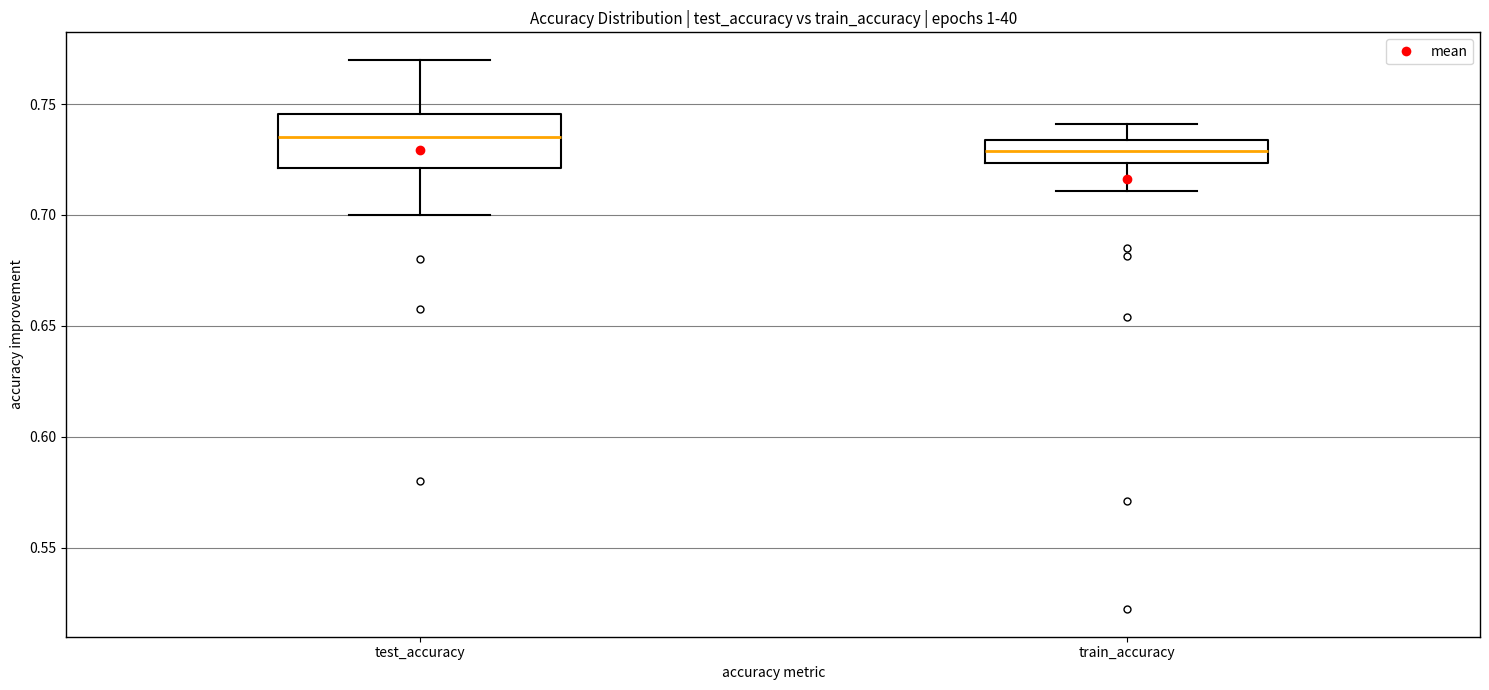

Reading left to right, read every box against the y-axis: the position of its median line, the range the box covers, and the ends of its whiskers. The values are not printed on the chart, so give them approximately, as read against the axis.

test_accuracy: median 0.735, box 0.720 to 0.745, whiskers 0.700 to 0.770
train_accuracy: median 0.730, box 0.725 to 0.735, whiskers 0.710 to 0.740